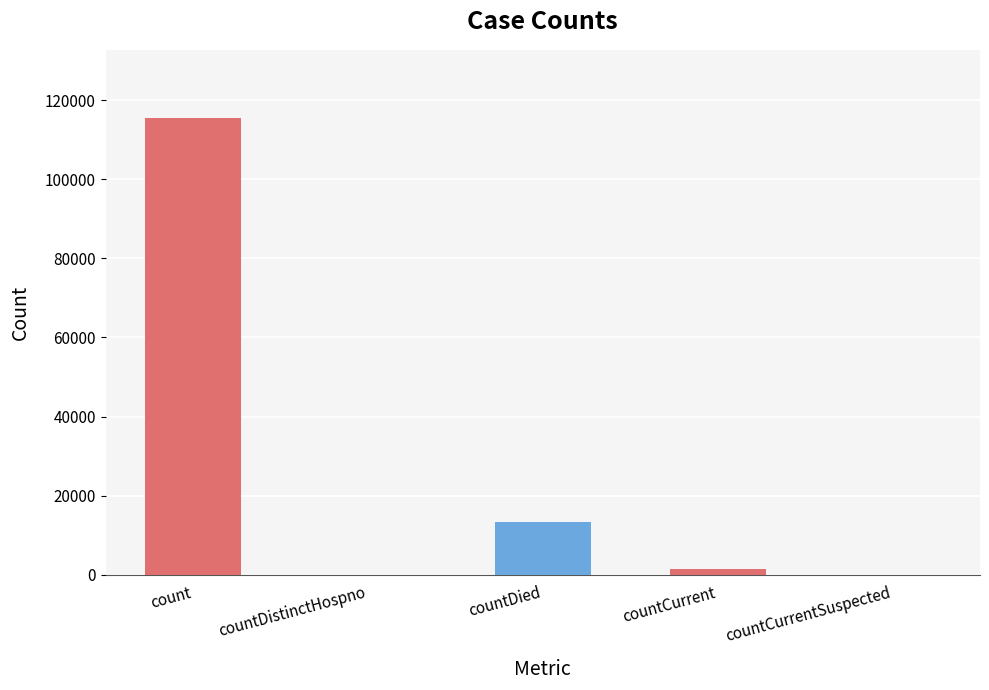

Reading left to right, transcribe all the data shown in this chart.

115379	0	13343	1383	0